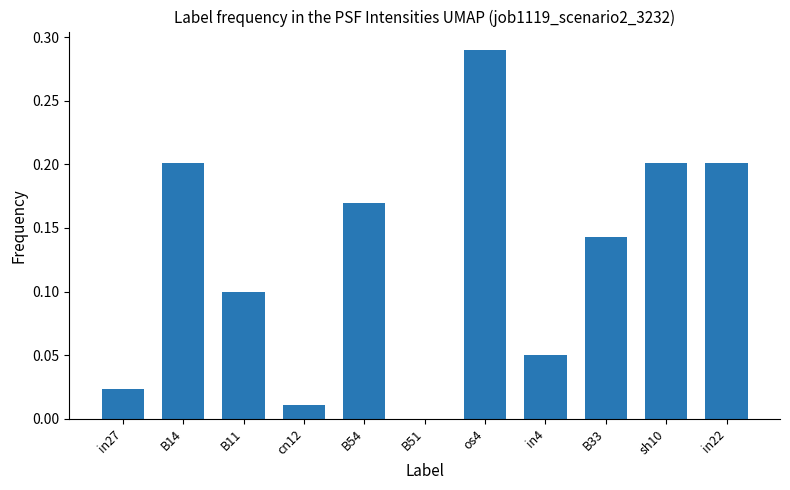

The value at sh10 is 0.3. True or false?

False